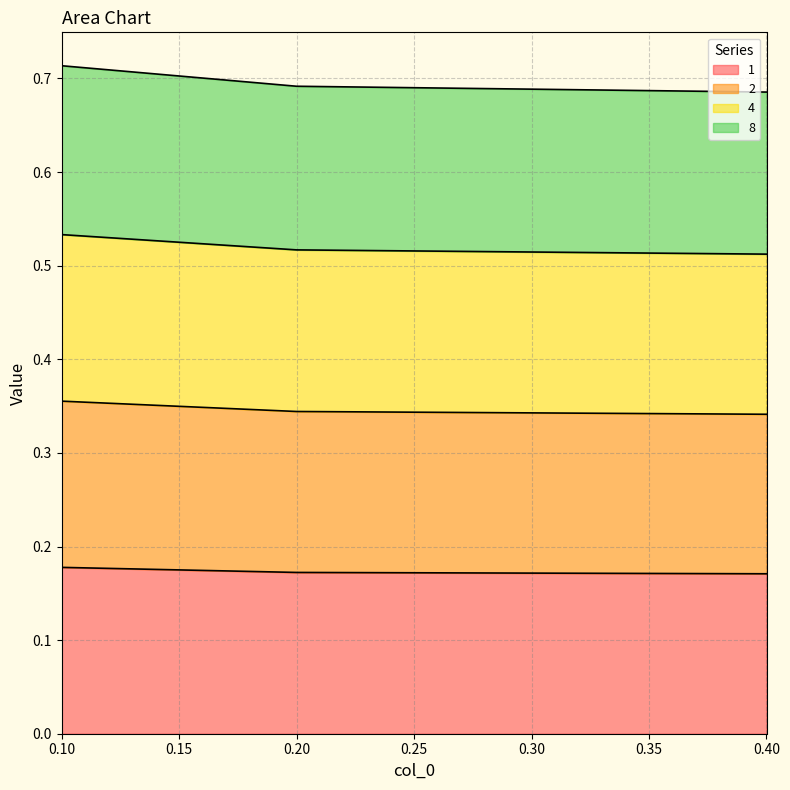

List the labels in order of 8 value, smallest first.

0.4, 0.2, 0.1